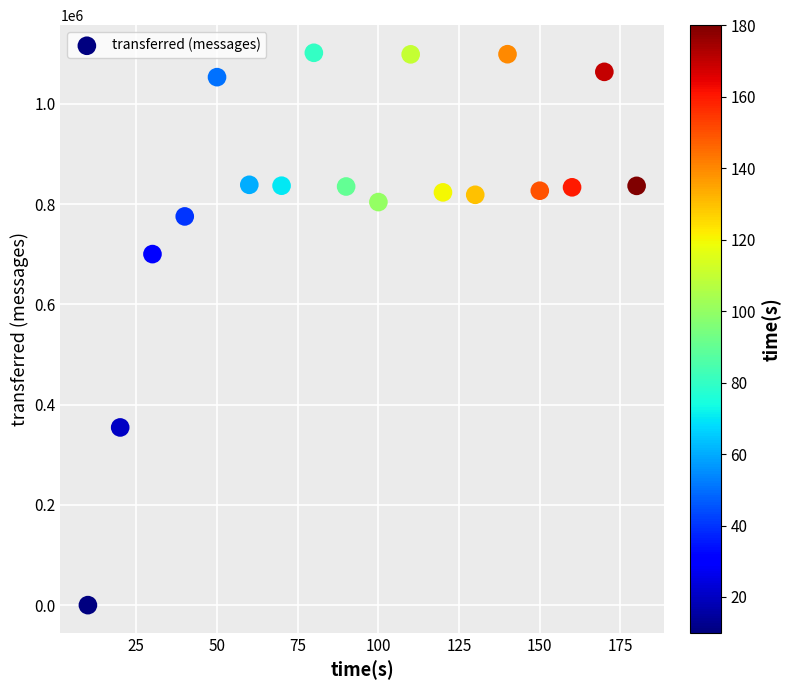

What is the range of Y values (max minus min)?

1101980